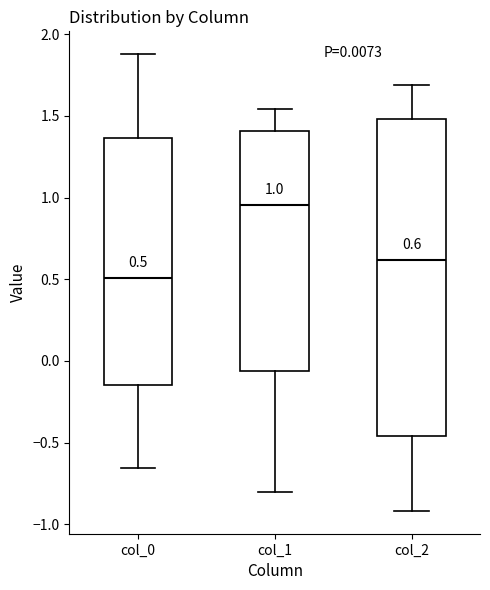

Comparing the boxes themselves (not the whiskers), which one is the tallest?

col_2